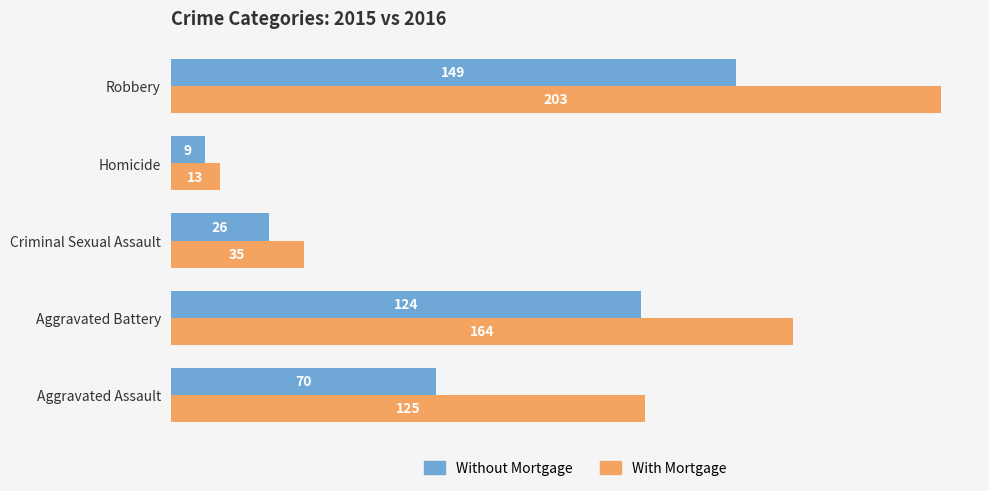

The value of Without Mortgage at Aggravated Assault is 70. True or false?

True